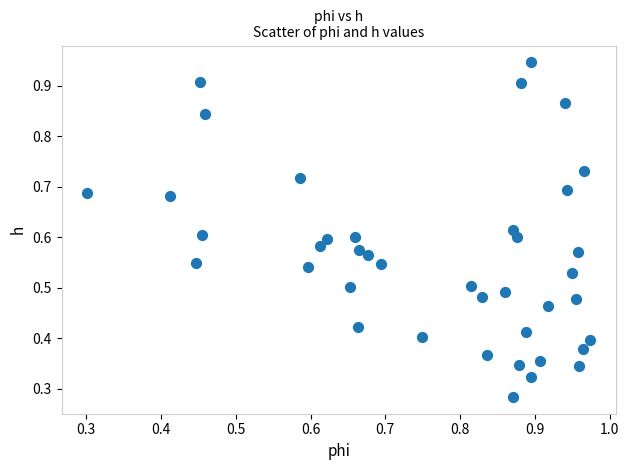

Count the number of points in this scatter plot.

40